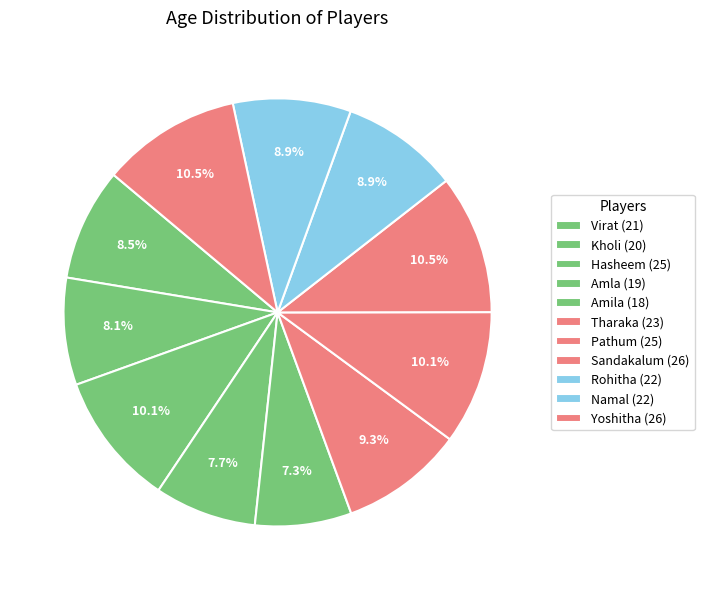

Which slice is the largest?

Sandakalum